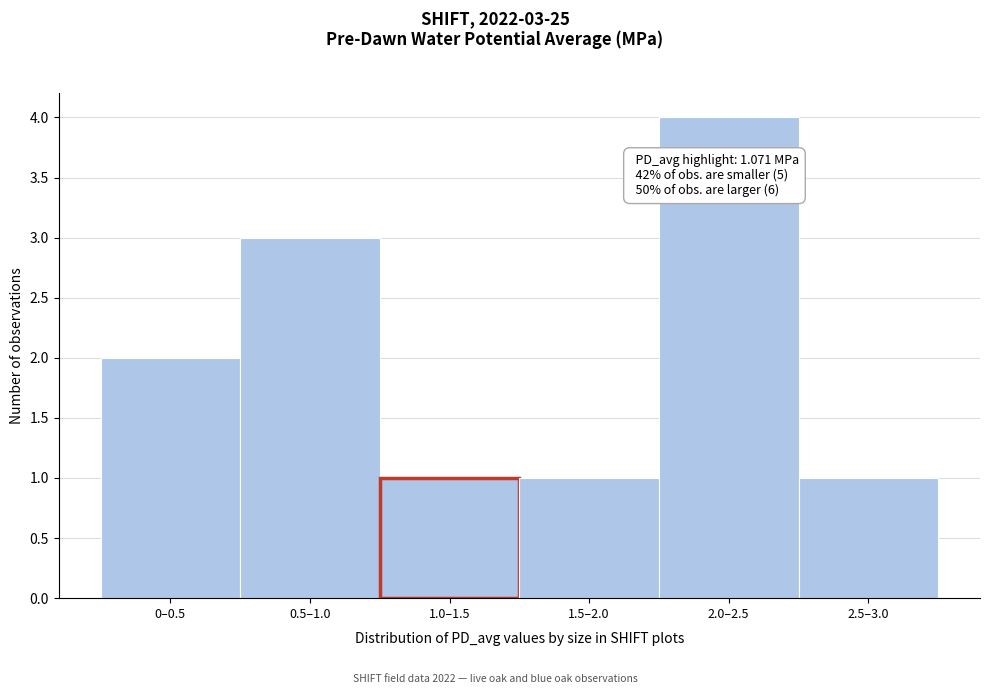

Reading right to left, list all the values displayed in this chart.

1	4	1	1	3	2